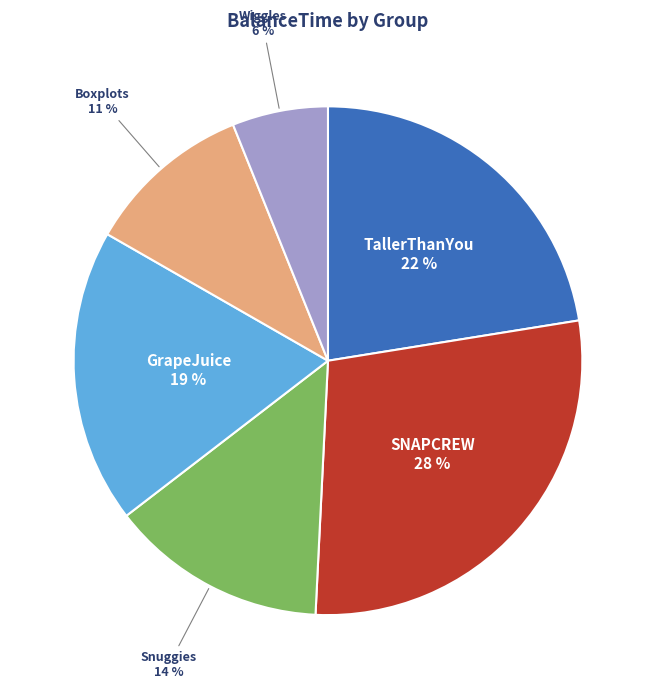

Is there any slice that represents more than half of the pie?

No